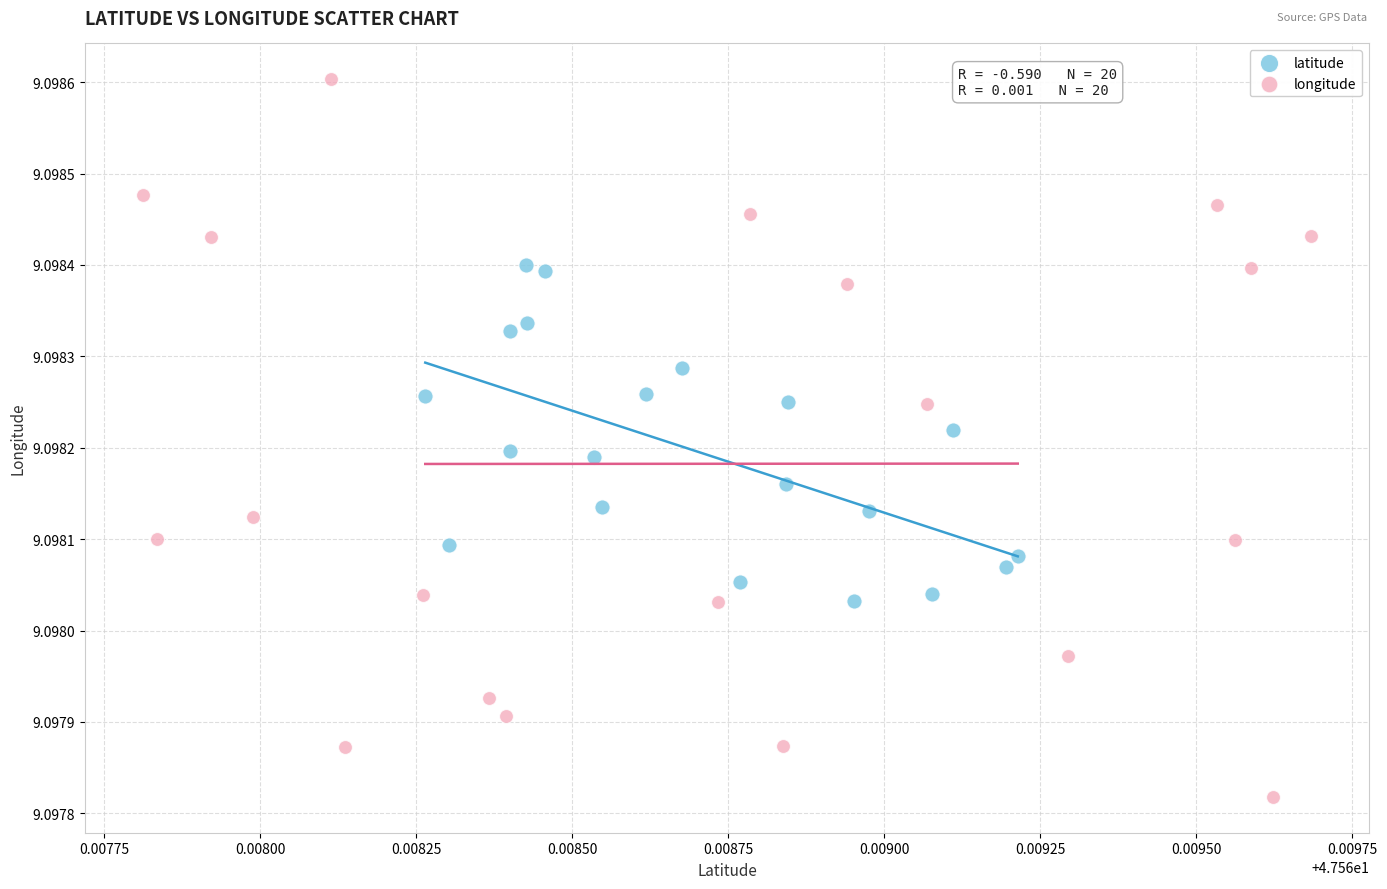

Which series contains the highest Y value?

longitude